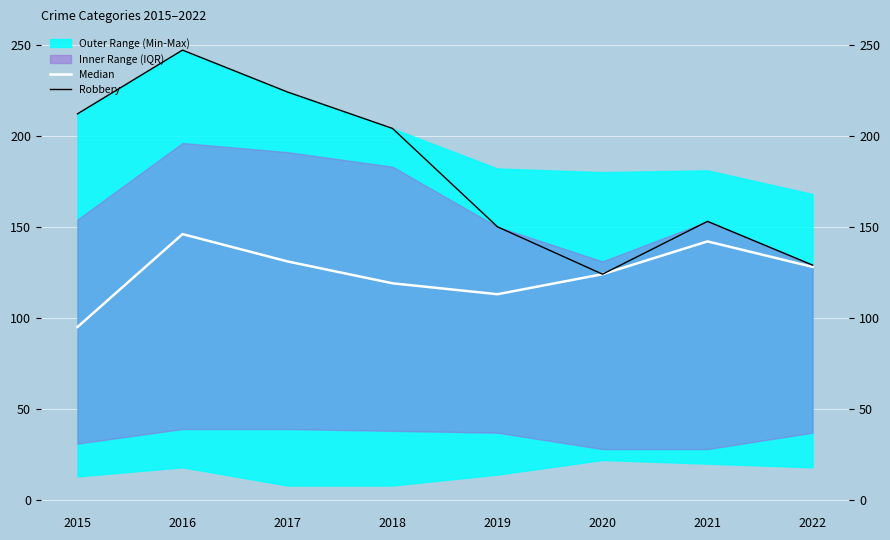

What value does the Robbery series have at 2018, to the nearest 5?

205